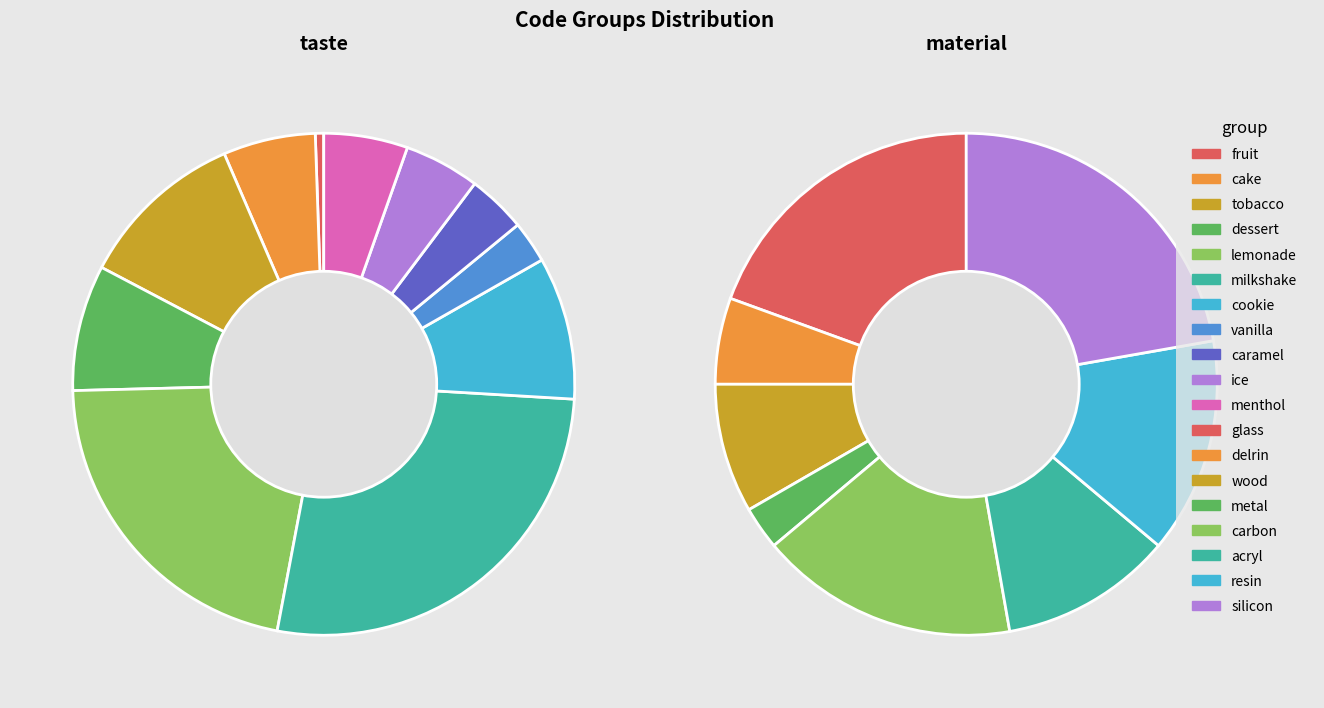

Do silicon and metal together represent more than half of the pie?

No